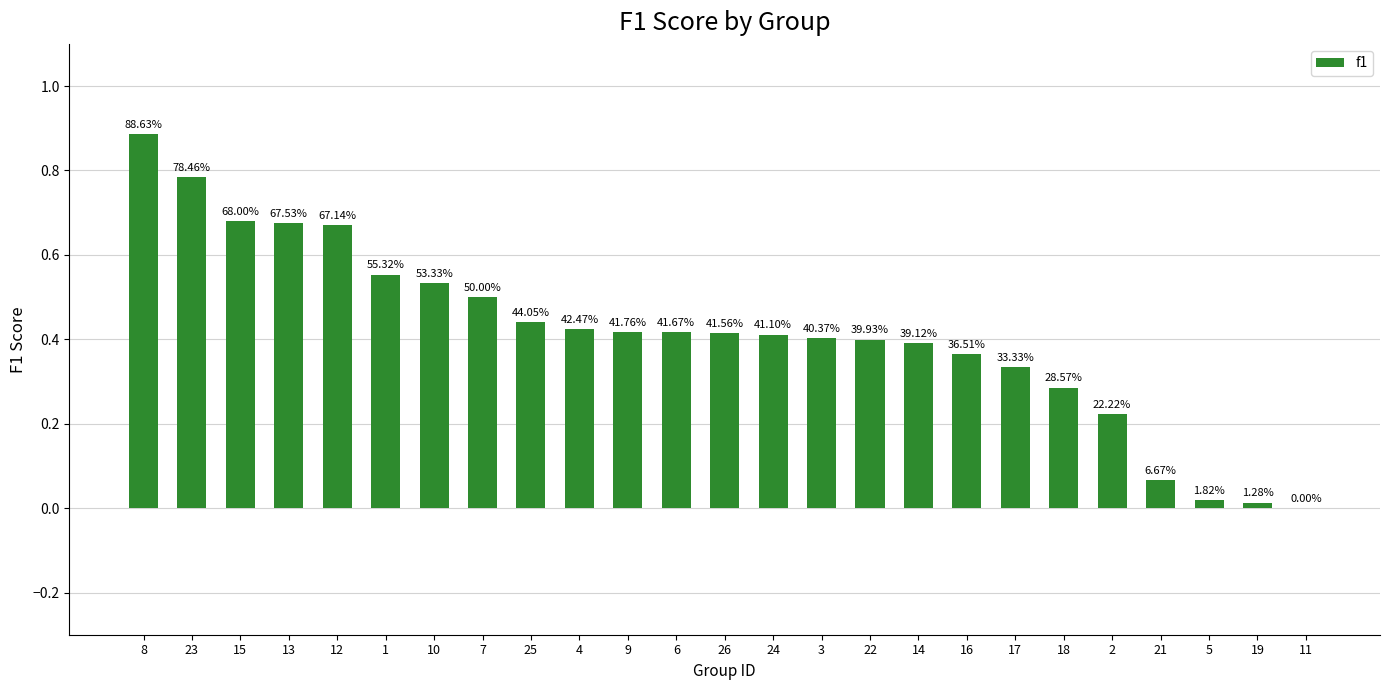

How many positive values are there?

24